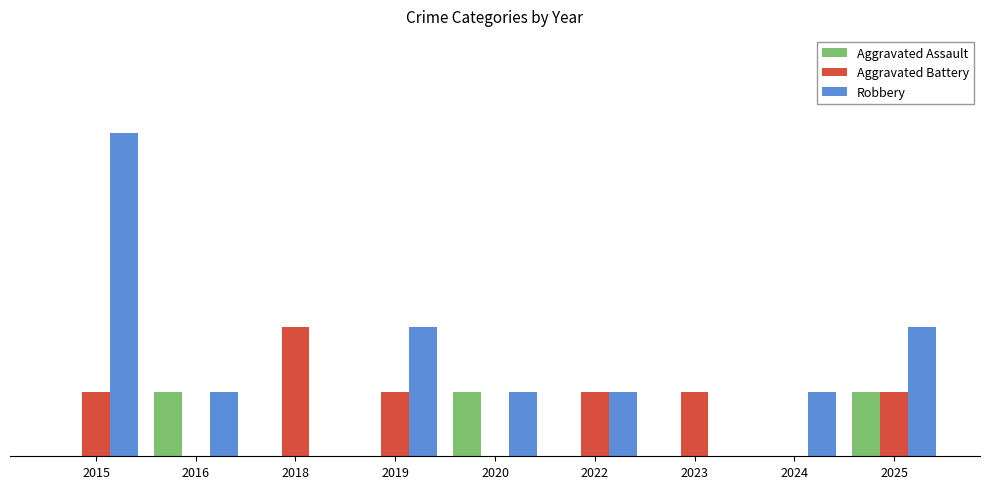

Are the bars grouped side by side (vs. stacked)?

Yes